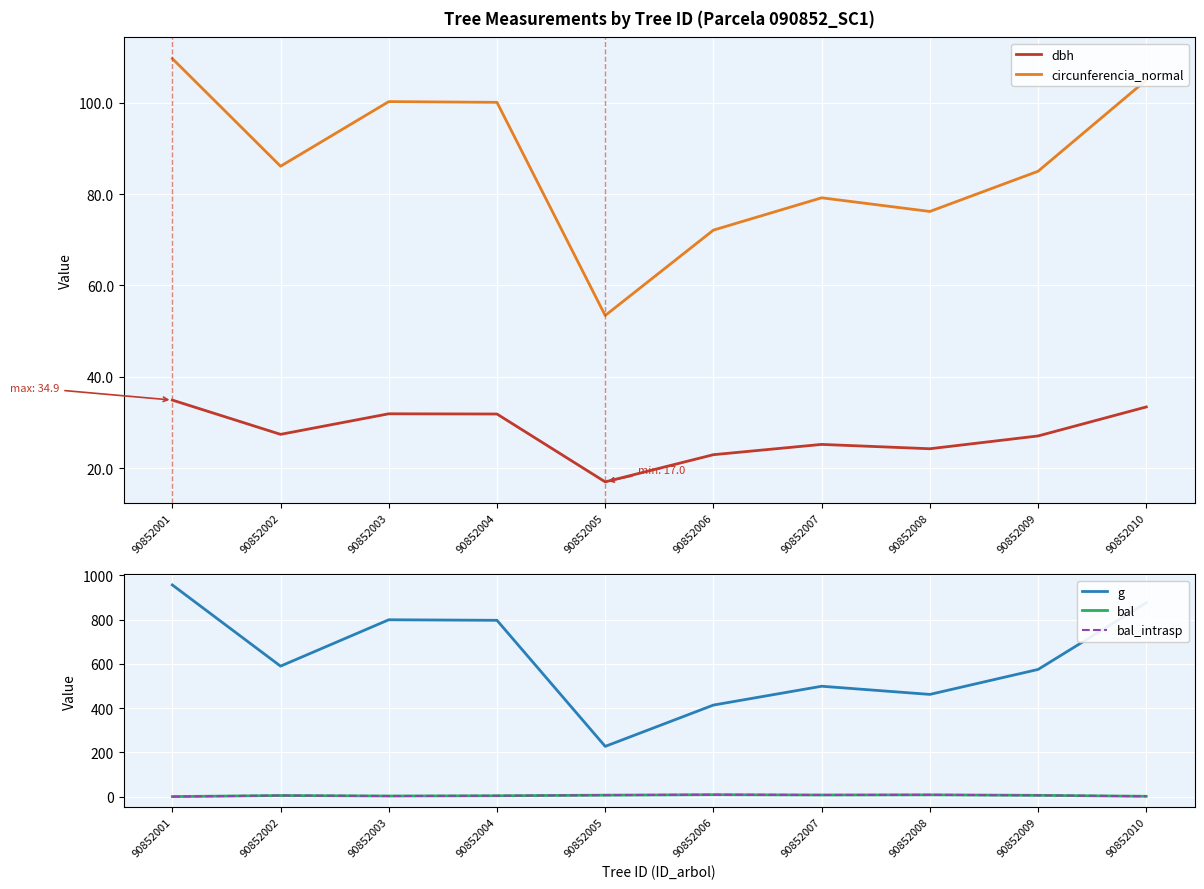

How many data points in bal are less than 5?

5